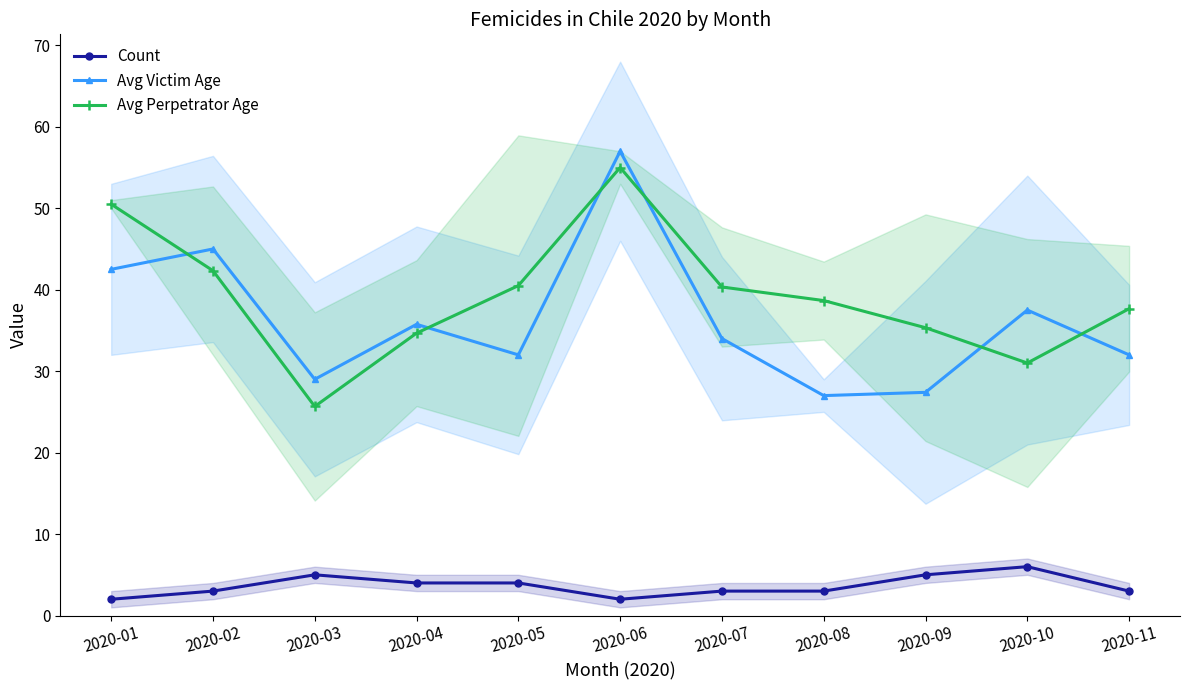

List the labels in order of Avg Perpetrator Age value, smallest first.

2020-03, 2020-10, 2020-04, 2020-09, 2020-11, 2020-08, 2020-07, 2020-05, 2020-02, 2020-01, 2020-06